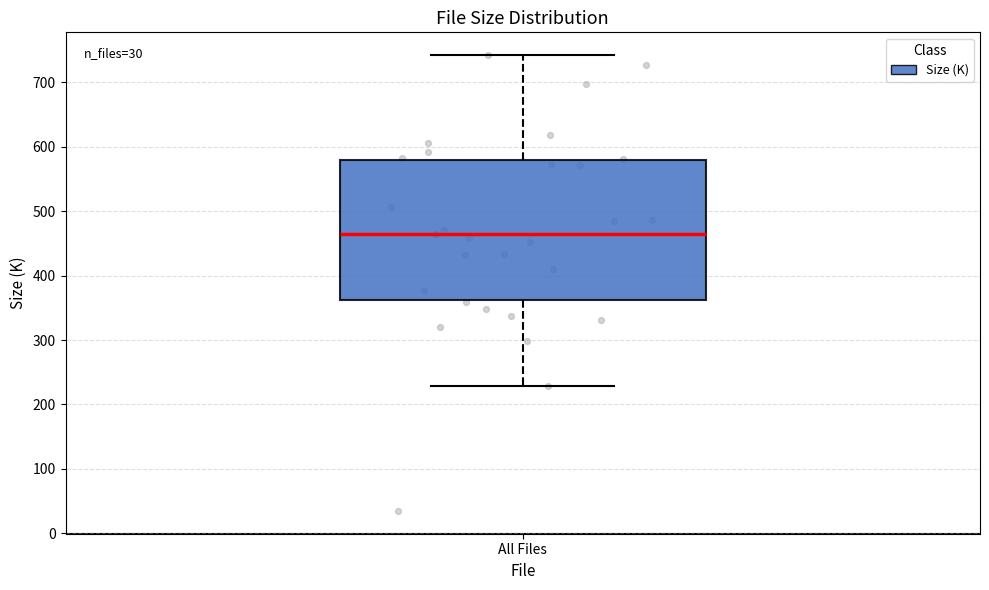

Transcribe this box plot: give where the median line is, the range the box spans, and where the two whiskers end, as read against the y-axis. The values are not printed on the chart, so give them approximately, as read against the axis.

median 460, box 360 to 580, whiskers 230 to 740